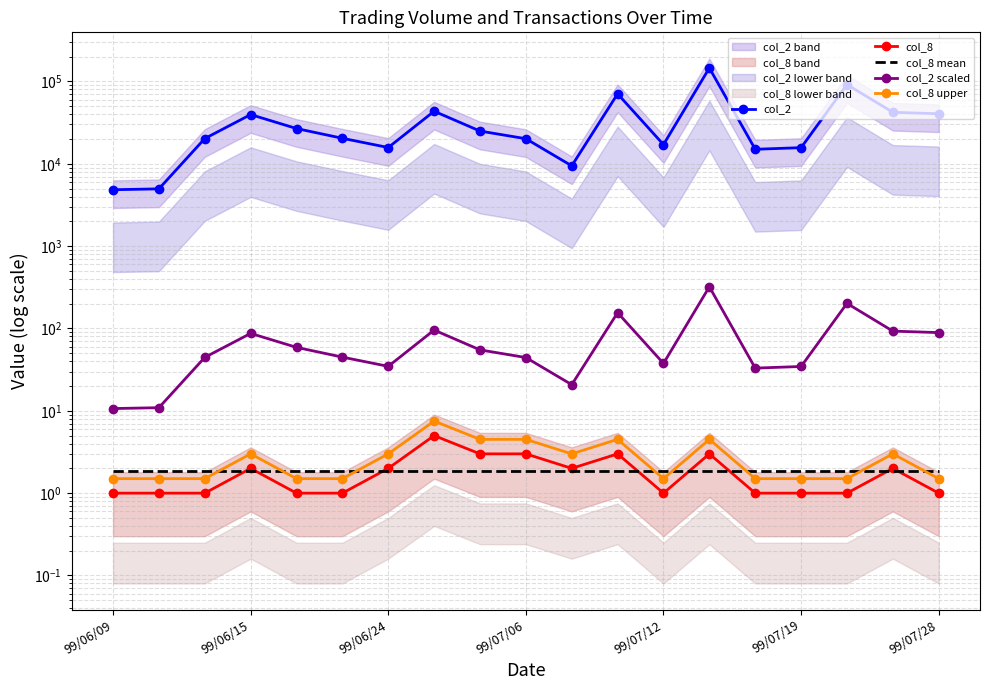

True or false: col_2 has a value of 15000.0 at 14.

True